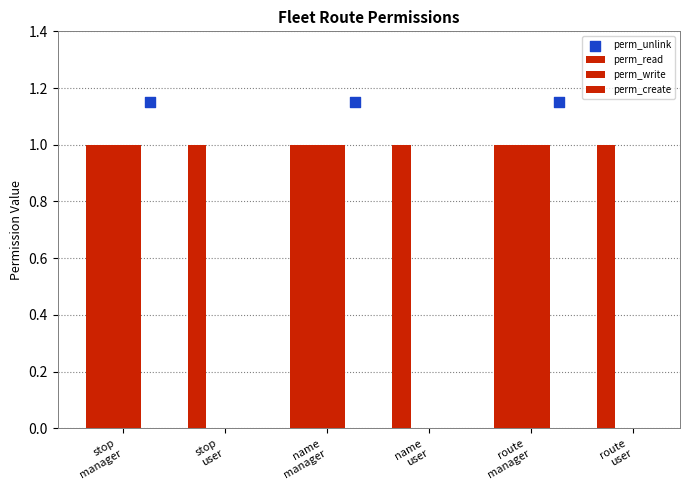

Is the value of perm_create at stop
manager greater than the value of perm_read at stop
manager?

No